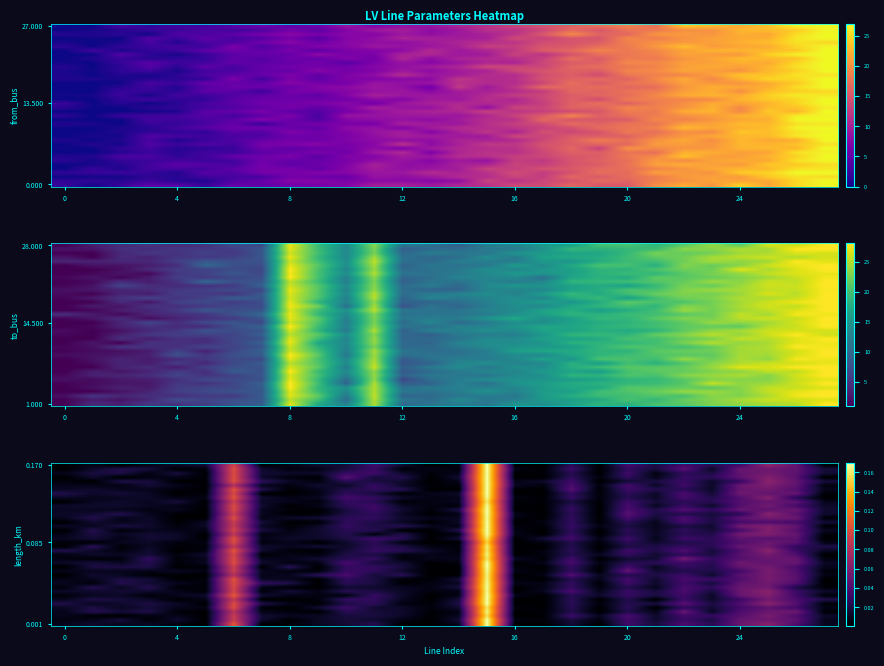

Between 22 and 14, which is larger?

22